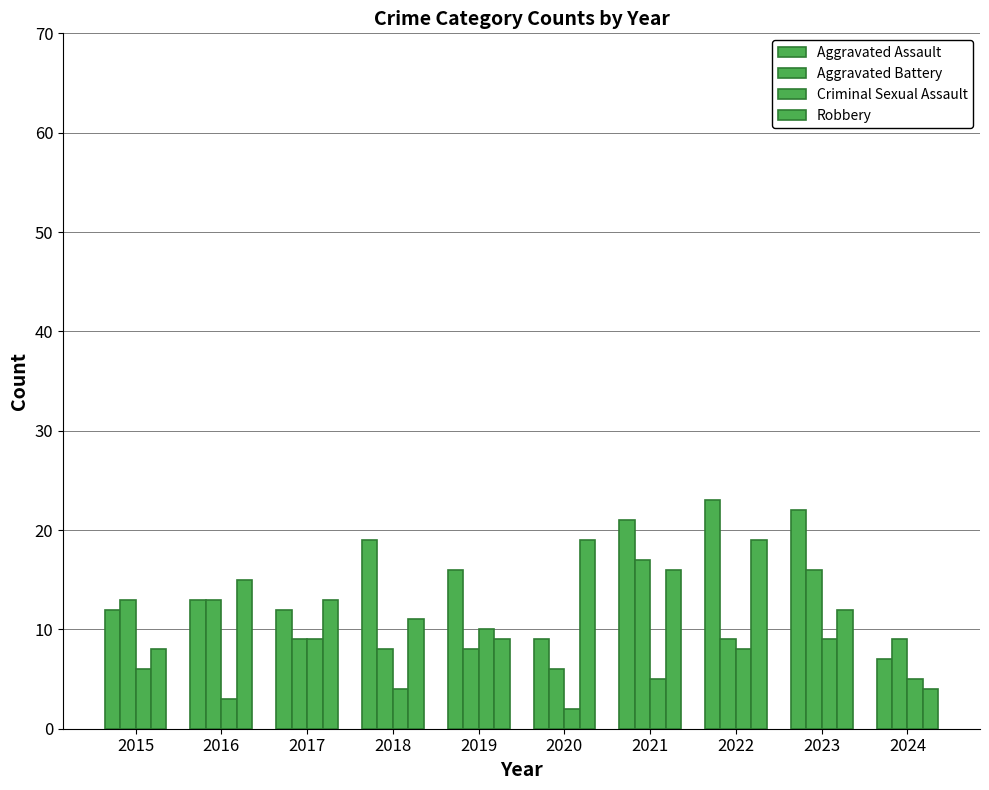

Between 2018 and 2021, which series saw the biggest shift?

Aggravated Battery